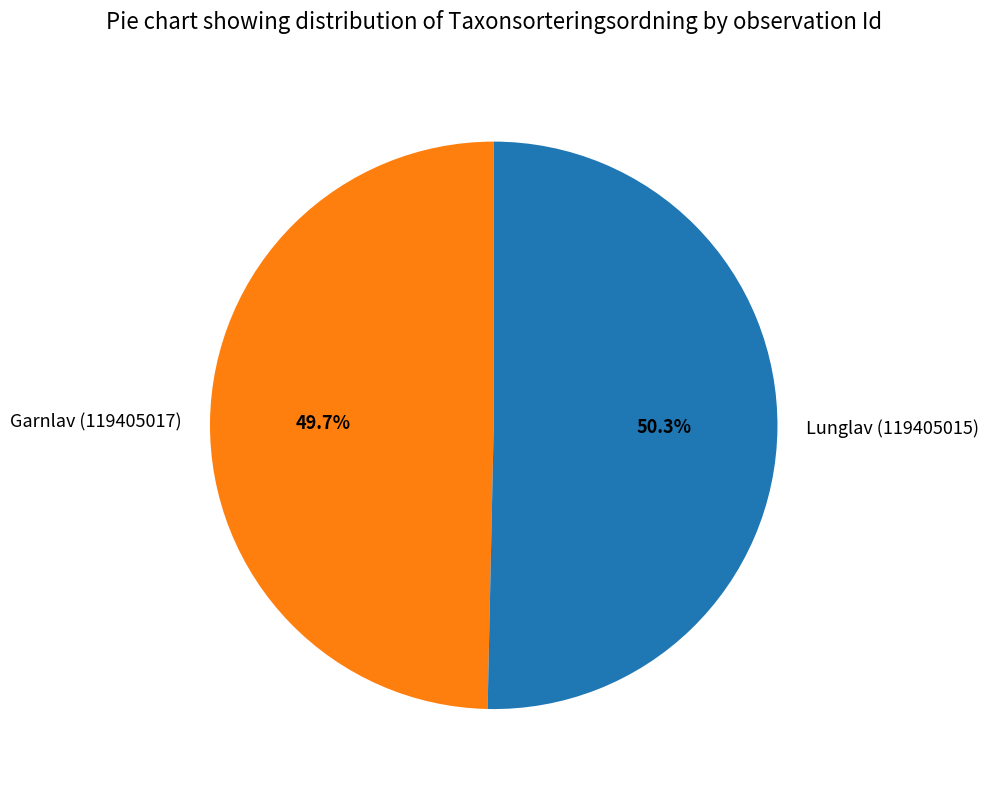

Count the number of slices in the pie.

2